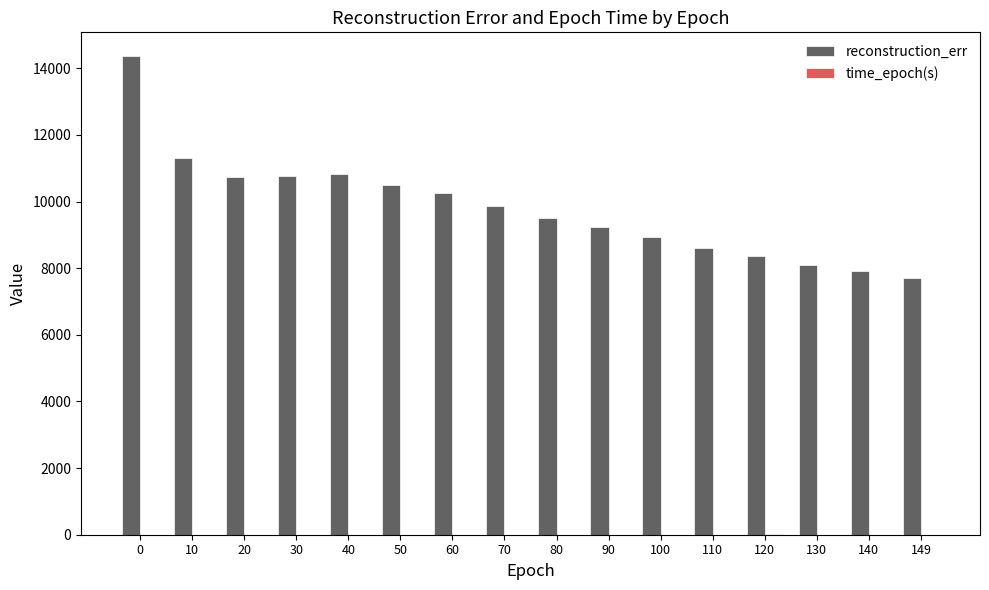

Which series has the largest total across all categories?

reconstruction_err